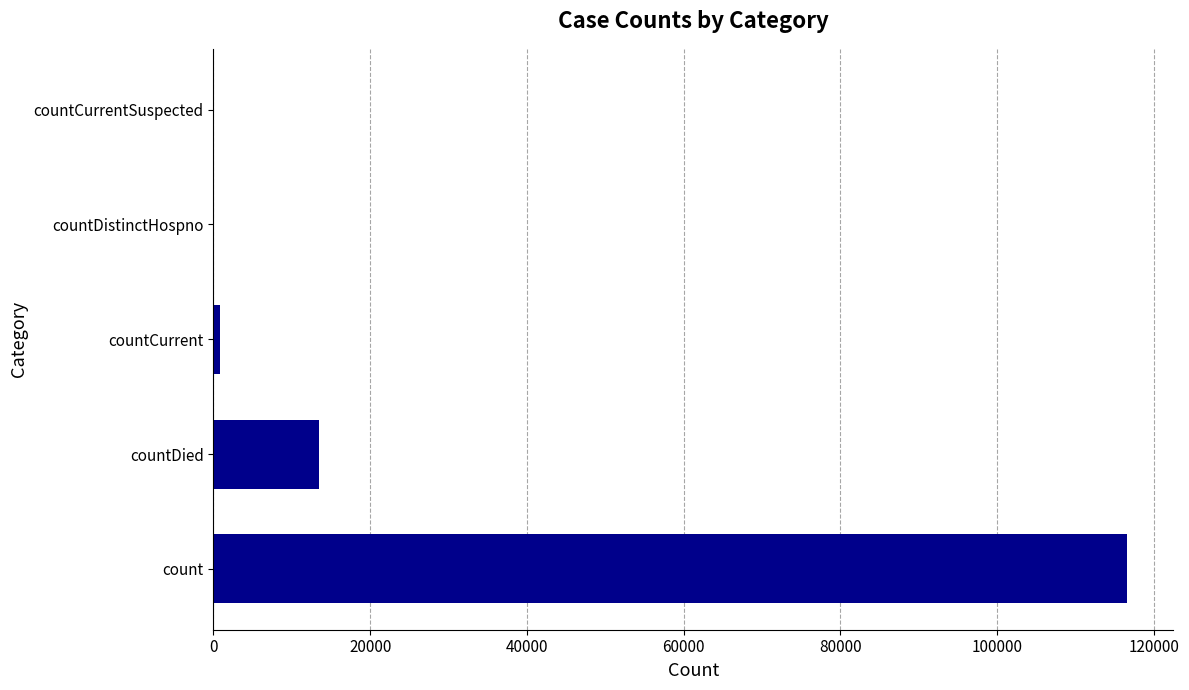

What is the maximum value shown in the chart?

116594